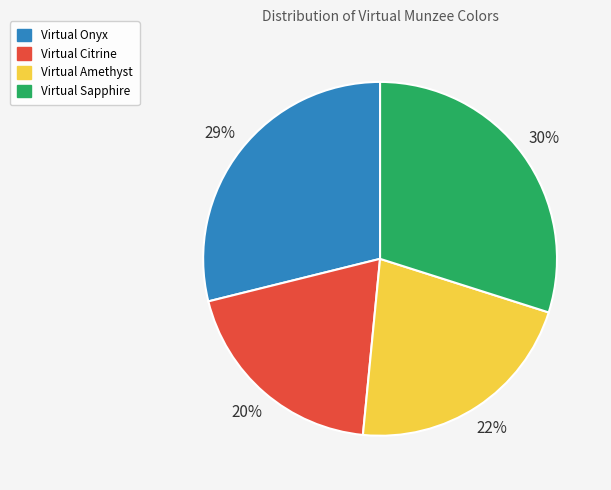

Approximately how many times larger is the value at Virtual Onyx compared to Virtual Amethyst?

1.3